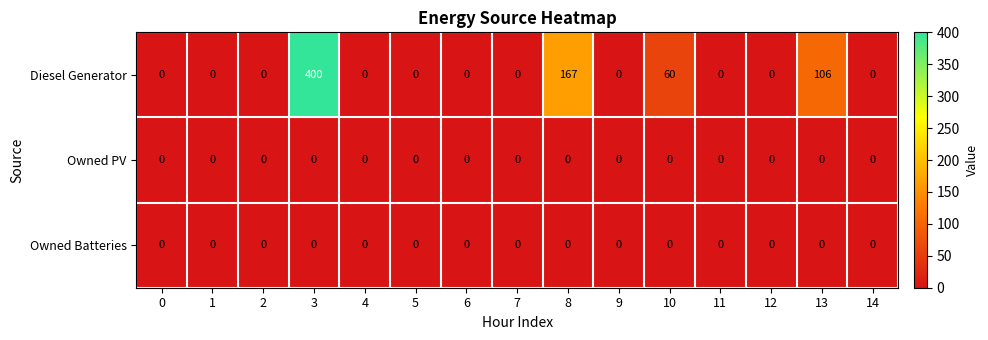

Which series has the largest total across all categories?

Diesel Generator